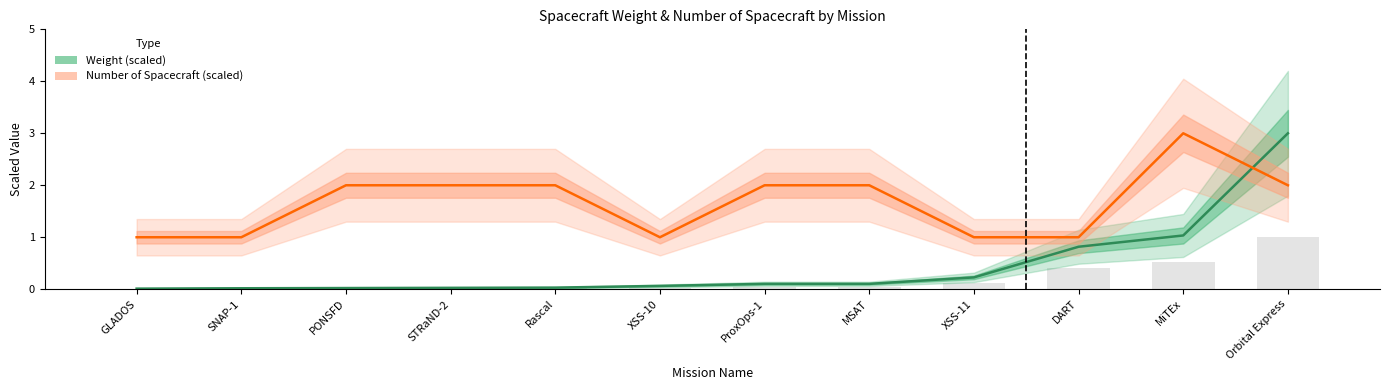

What is the difference between the maximum and minimum values in the Number of Spacecraft (scaled) series?

2.0